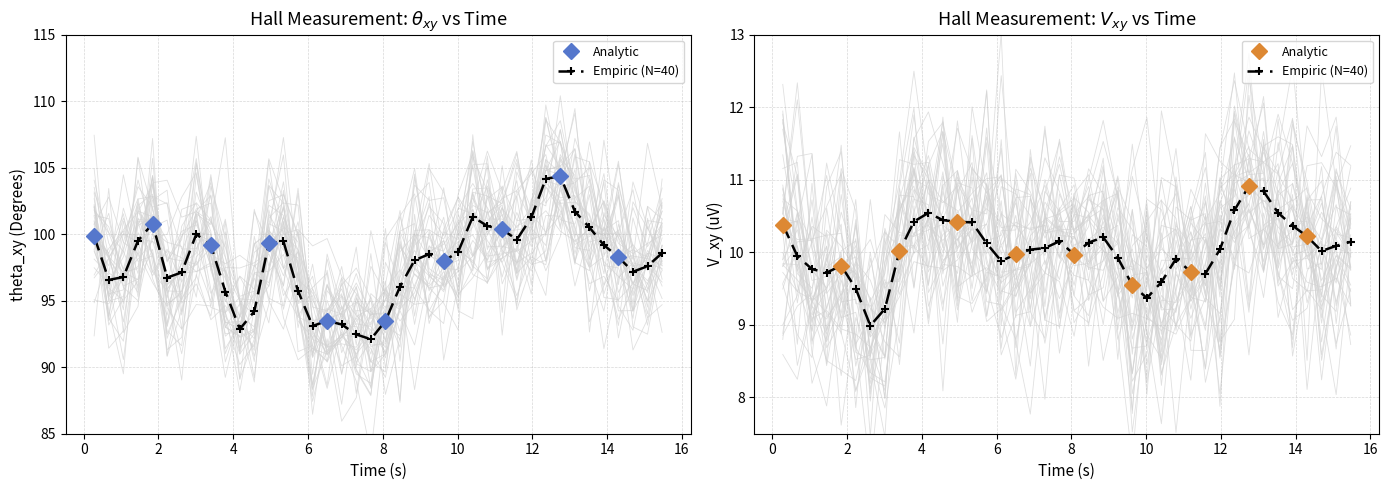

How many lines are shown in the chart?

2